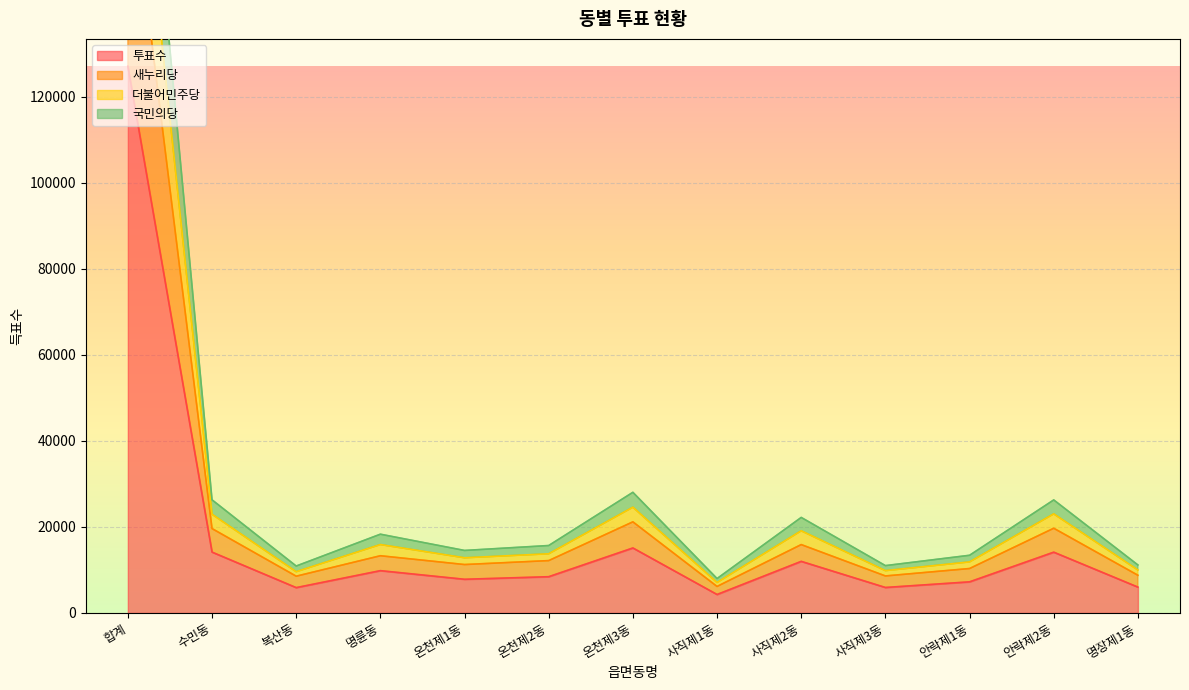

What is the label of the 5th point from the right?

사직제2동